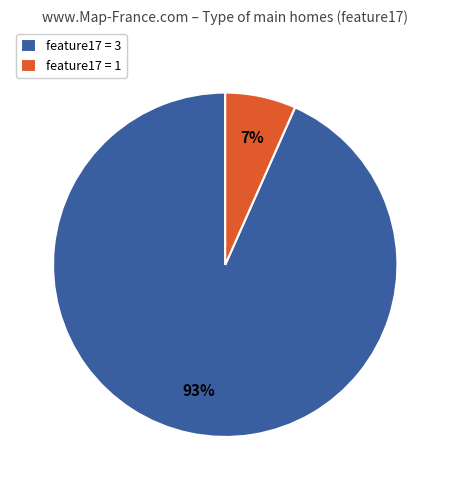

True or false: feature17 = 1 accounts for 7% of the total.

True